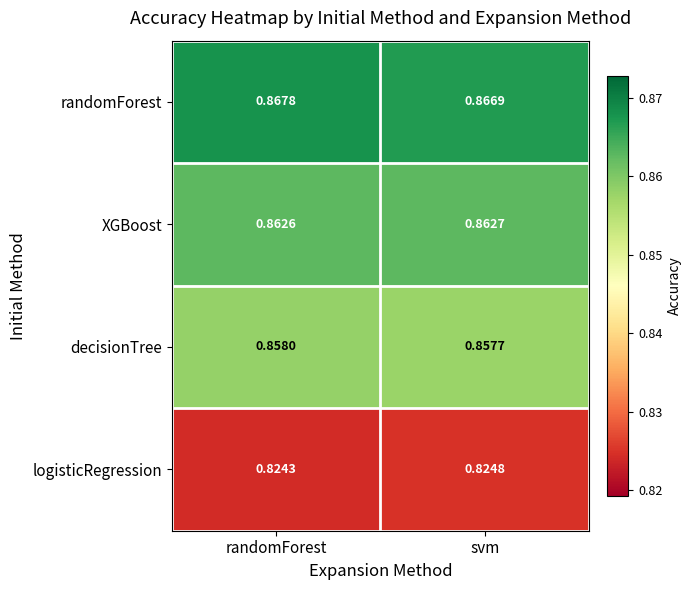

List the labels in order of XGBoost value, largest first.

svm, randomForest